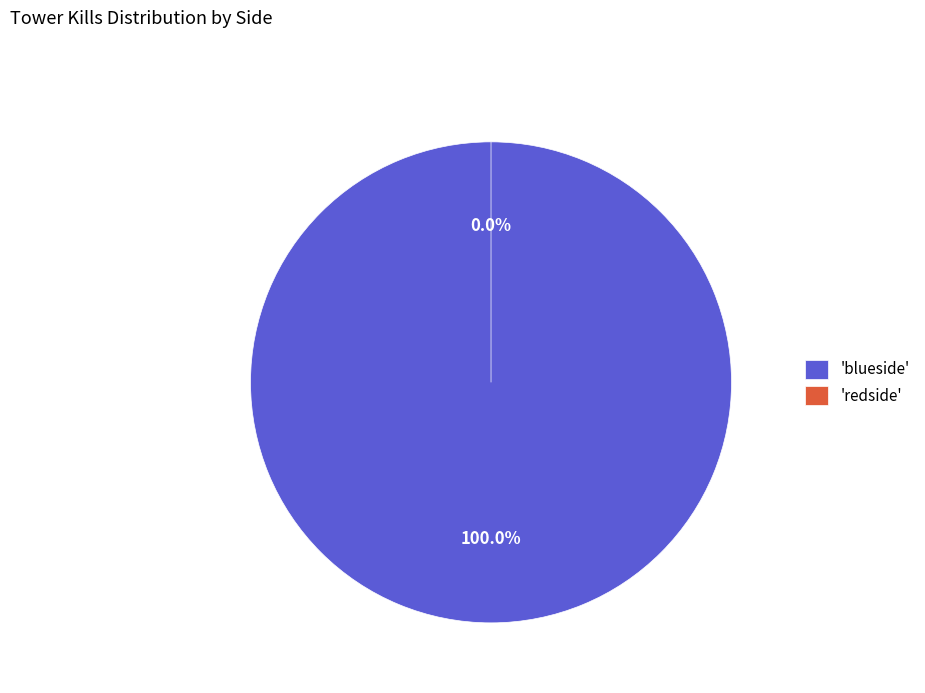

Which category has the smallest portion of the pie?

redside